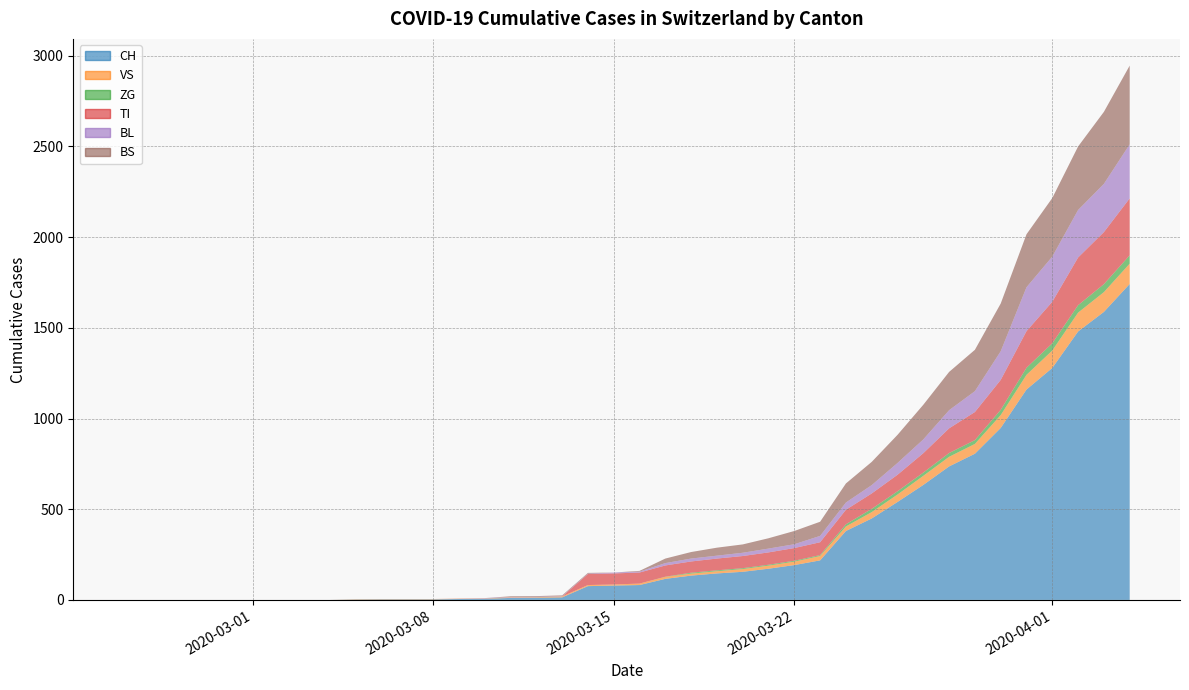

Reading left to right, transcribe all the data shown in this chart.

CH: 0	0	0	0	0	0	0	0	0	2	3	3	3	5	6	11	12	14	76	79	82	116	134	146	155	172	192	218	380	449	540	634	736	806	948	1160	1279	1480	1588	1742
VS: 0	0	0	0	0	0	0	0	0	2	2	2	2	2	2	3	3	5	6	6	8	11	11	12	15	17	19	24	25	35	41	50	53	54	71	81	96	104	109	112
ZG: 0	0	0	0	0	0	0	0	0	0	0	0	0	0	0	0	0	0	0	0	0	1	5	5	5	5	5	5	12	18	18	18	21	21	29	39	40	41	44	46
TI: 0	0	0	0	0	0	0	0	0	0	0	0	0	0	0	0	0	0	61	61	61	62	62	65	67	68	70	71	80	85	91	107	136	155	165	202	229	263	287	314
BL: 0	0	0	0	0	0	0	0	0	0	0	0	0	1	2	2	2	2	2	5	5	13	16	16	18	21	21	35	40	46	65	76	100	115	158	242	249	262	266	298
BS: 0	0	0	0	0	0	0	0	0	0	0	0	0	0	0	4	4	4	4	0	4	25	36	44	46	57	73	78	105	128	155	191	211	228	263	292	323	350	397	434